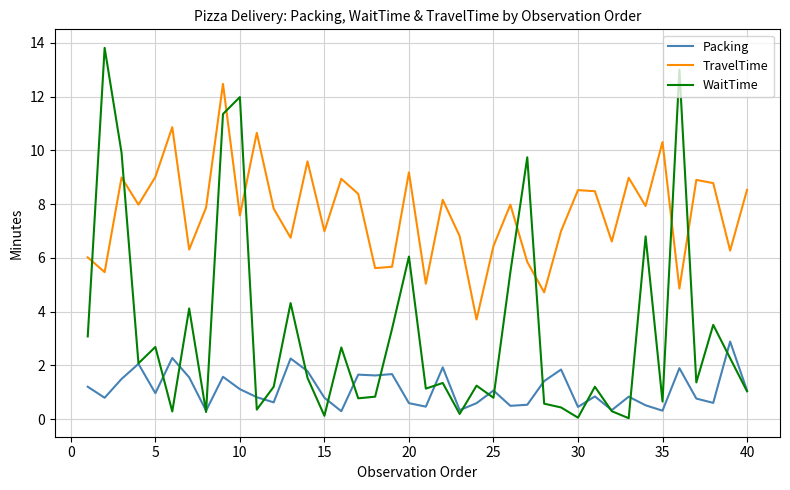

Rank the series by their maximum value, from highest to lowest.

WaitTime, TravelTime, Packing